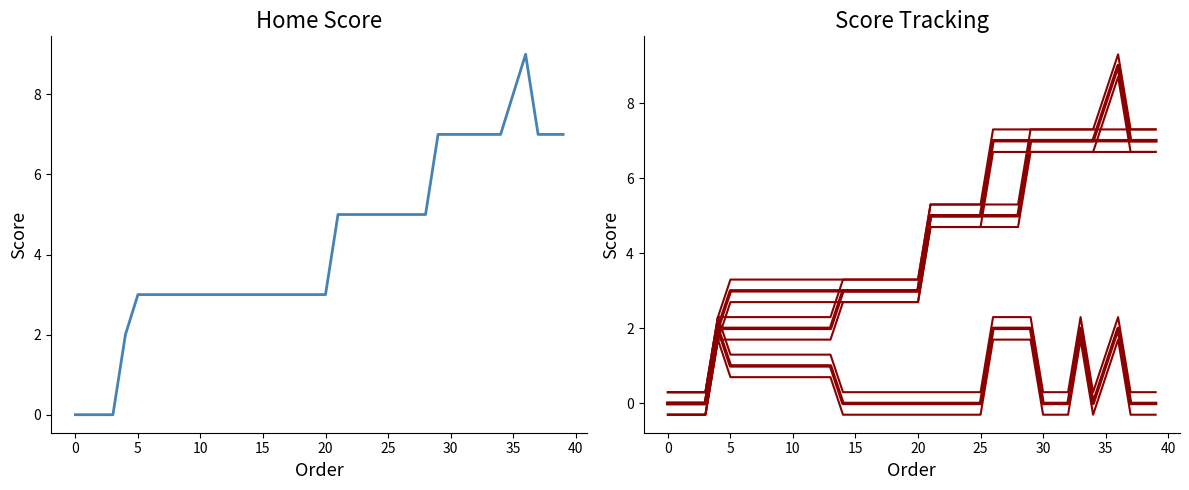

What is the total value across all series at 0?

0.9